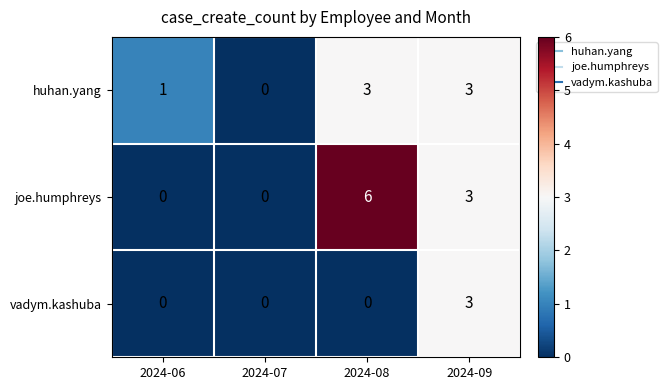

Which category has the lowest value in the huhan.yang series?

2024-07